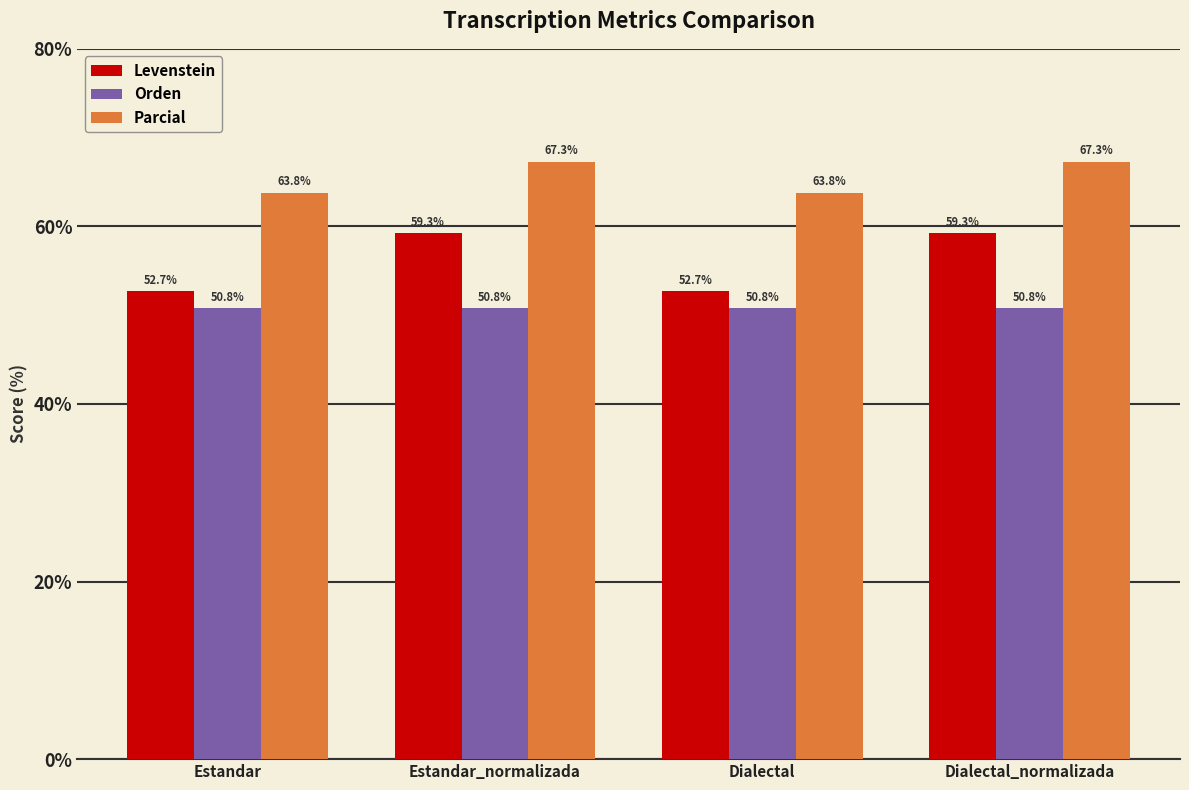

What is the sum of the Orden values at Estandar_normalizada and Dialectal?

101.5